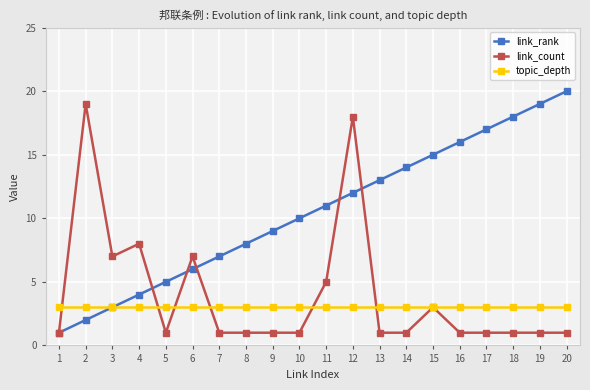

Which series ends up on top after the final intersection of link_rank and link_count?

link_rank